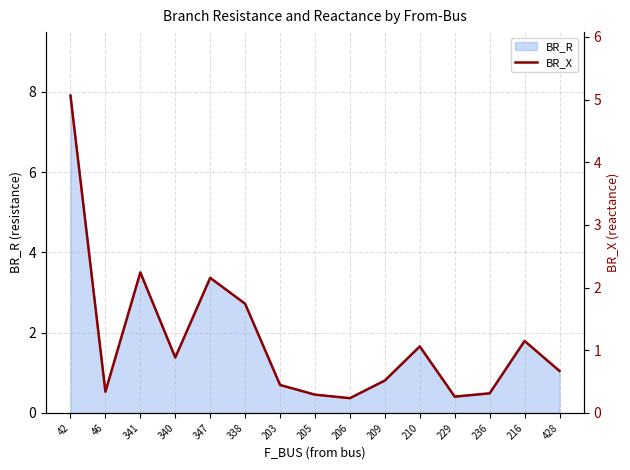

What is the label of the 8th point from the left?

205